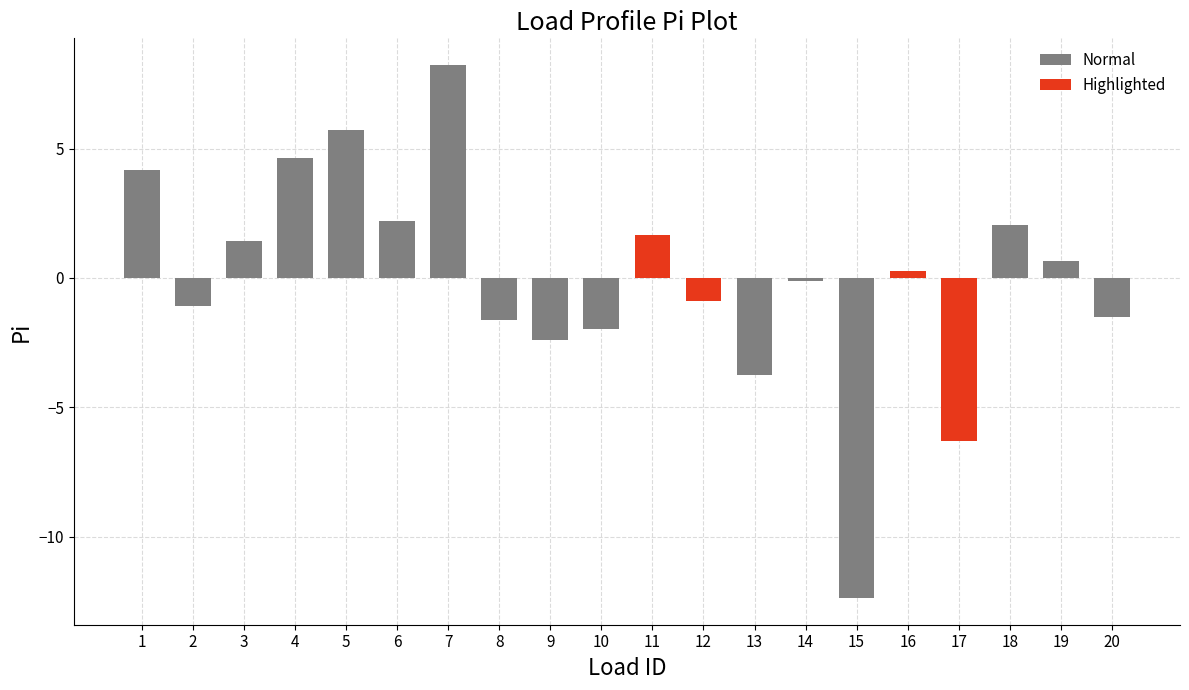

At which category does the chart reach its minimum across all series?

15